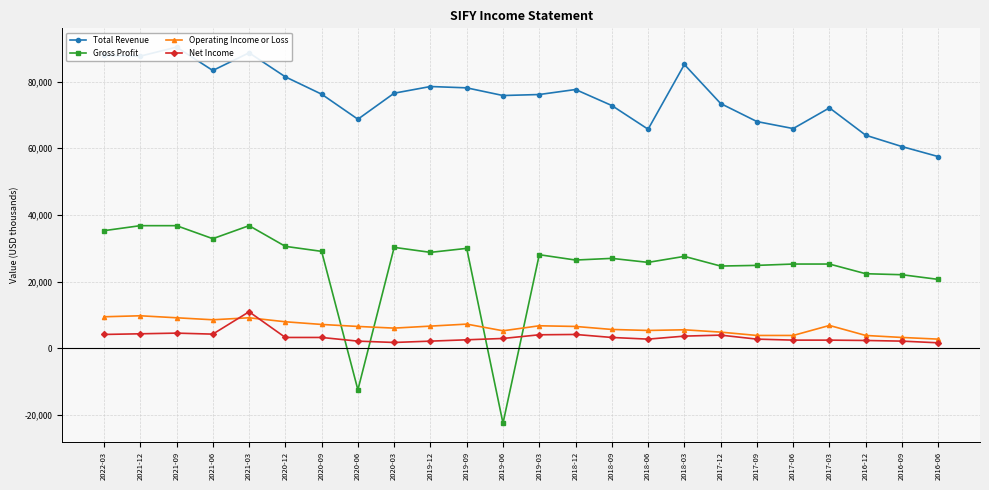

What is the total value across all series at 2019-12?

116200